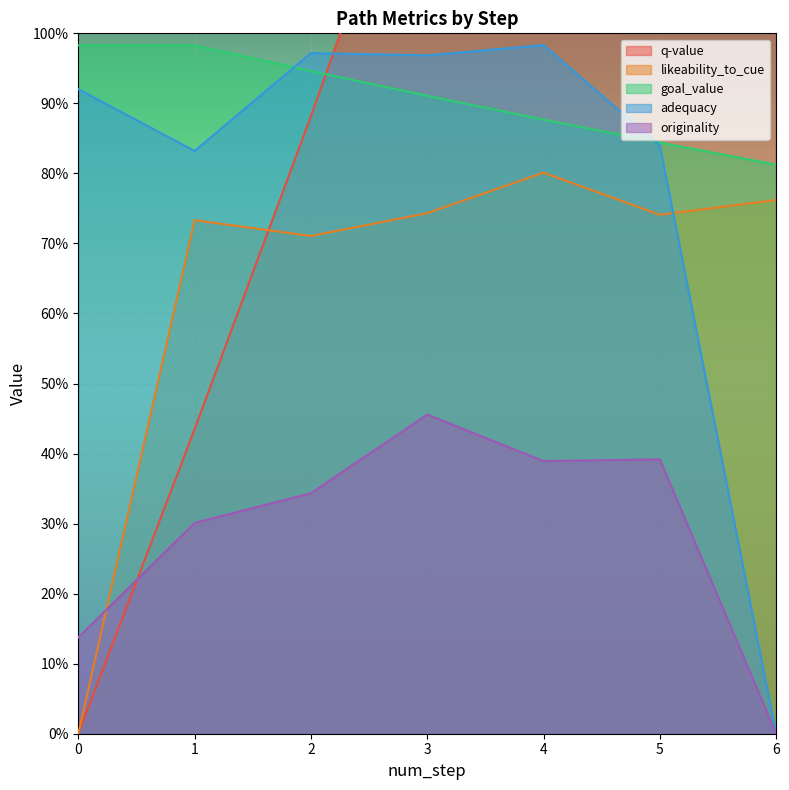

Reading left to right, extract all data points from this chart.

q-value: 0.0	0.4	0.9	1.3	1.8	1.3	1.8
likeability_to_cue: 0.0	0.7	0.7	0.7	0.8	0.7	0.8
goal_value: 1.0	1.0	0.9	0.9	0.9	0.8	0.8
adequacy: 0.9	0.8	1.0	1.0	1.0	0.8	0.0
originality: 0.1	0.3	0.3	0.5	0.4	0.4	0.0